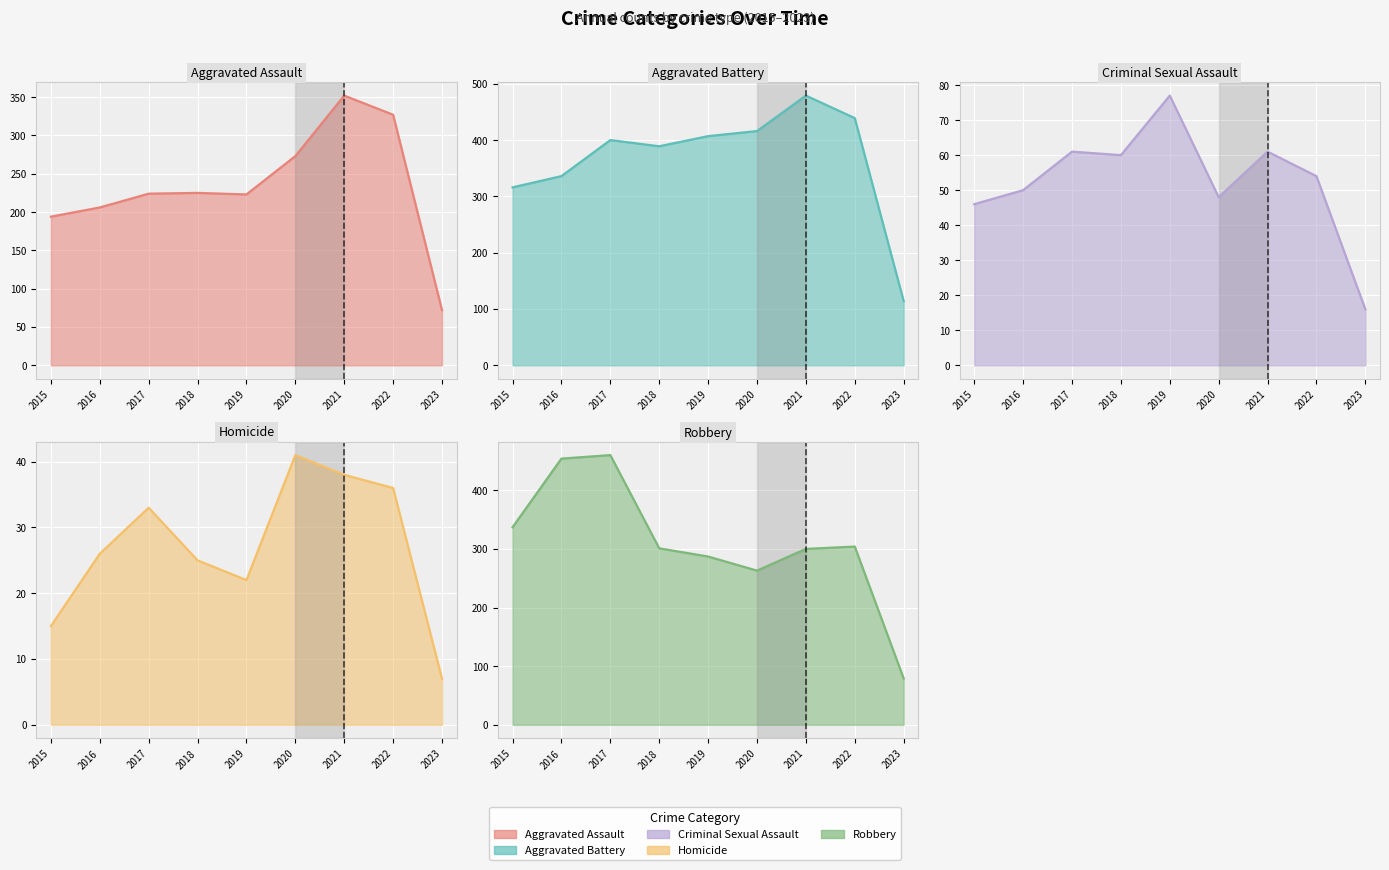

At how many categories does at least one series exceed 316?

8